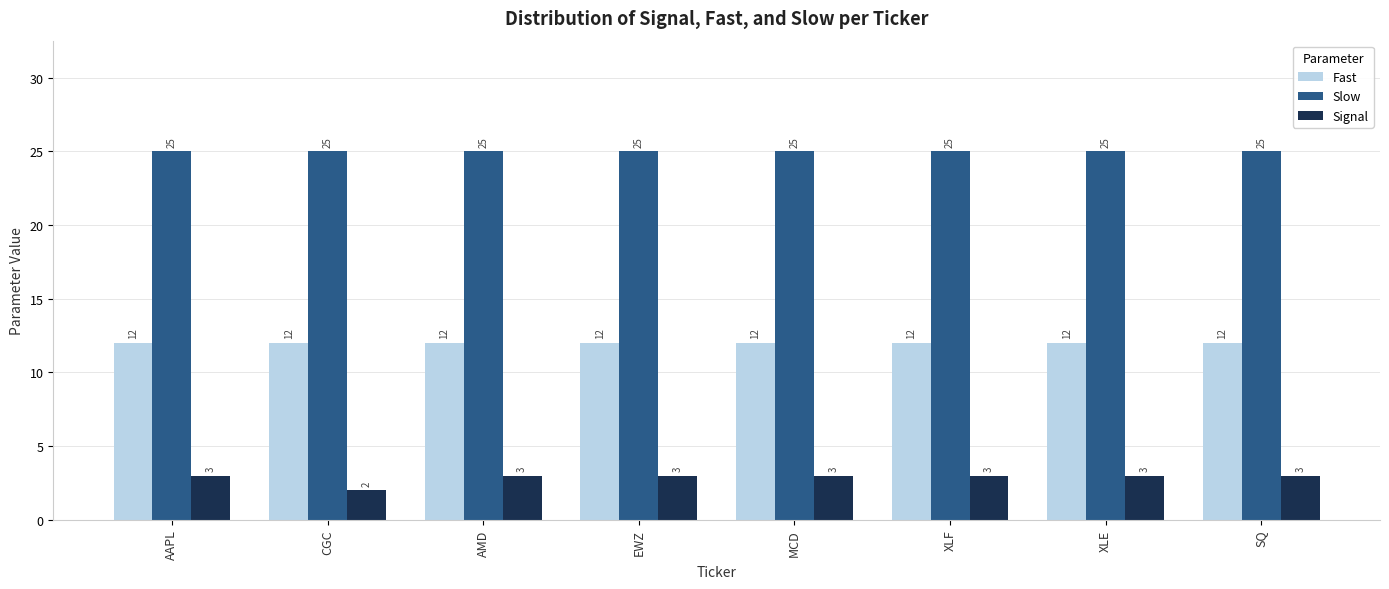

Reading left to right, extract all data points from this chart.

Fast: 12	12	12	12	12	12	12	12
Slow: 25	25	25	25	25	25	25	25
Signal: 3	2	3	3	3	3	3	3